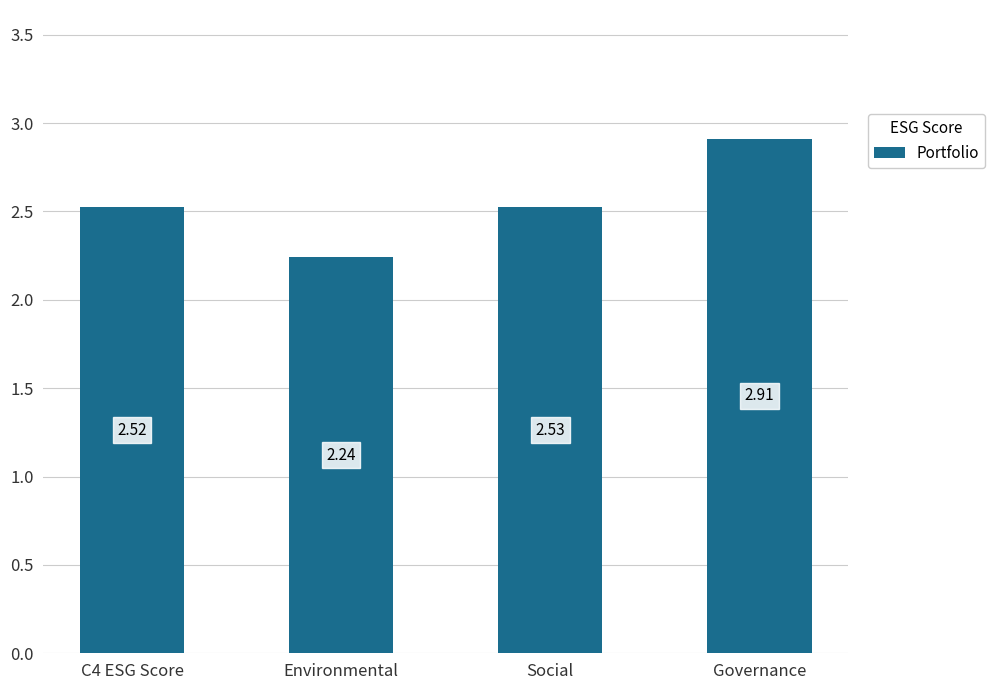

What value does the data have at Governance?

2.9